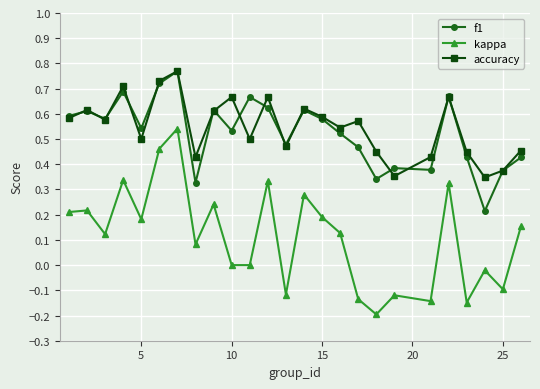

Which series has the largest range (max minus min)?

kappa